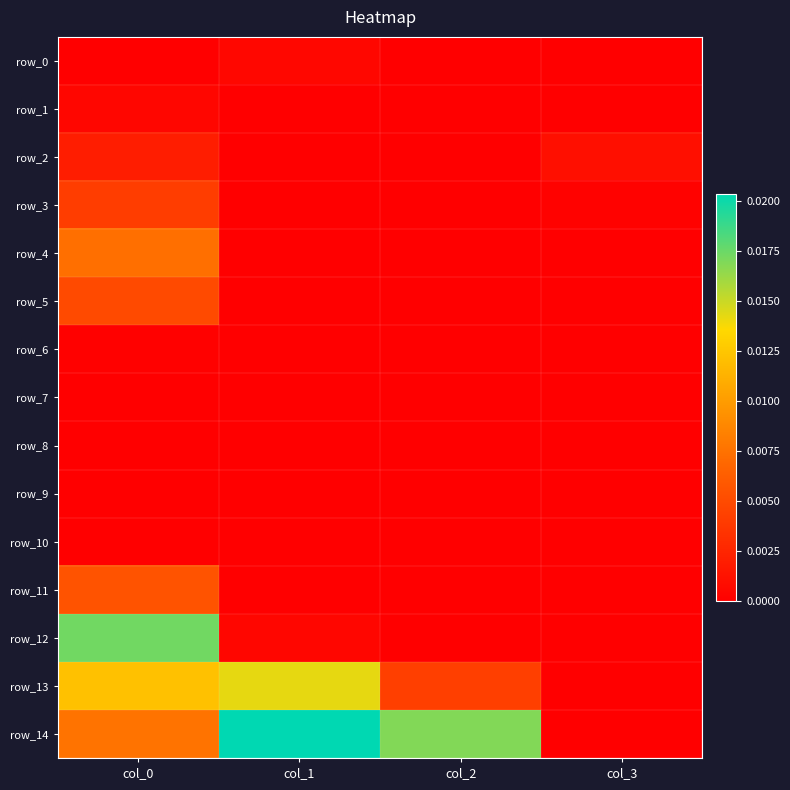

List the labels in order of row_8 value, smallest first.

col_0, col_1, col_2, col_3